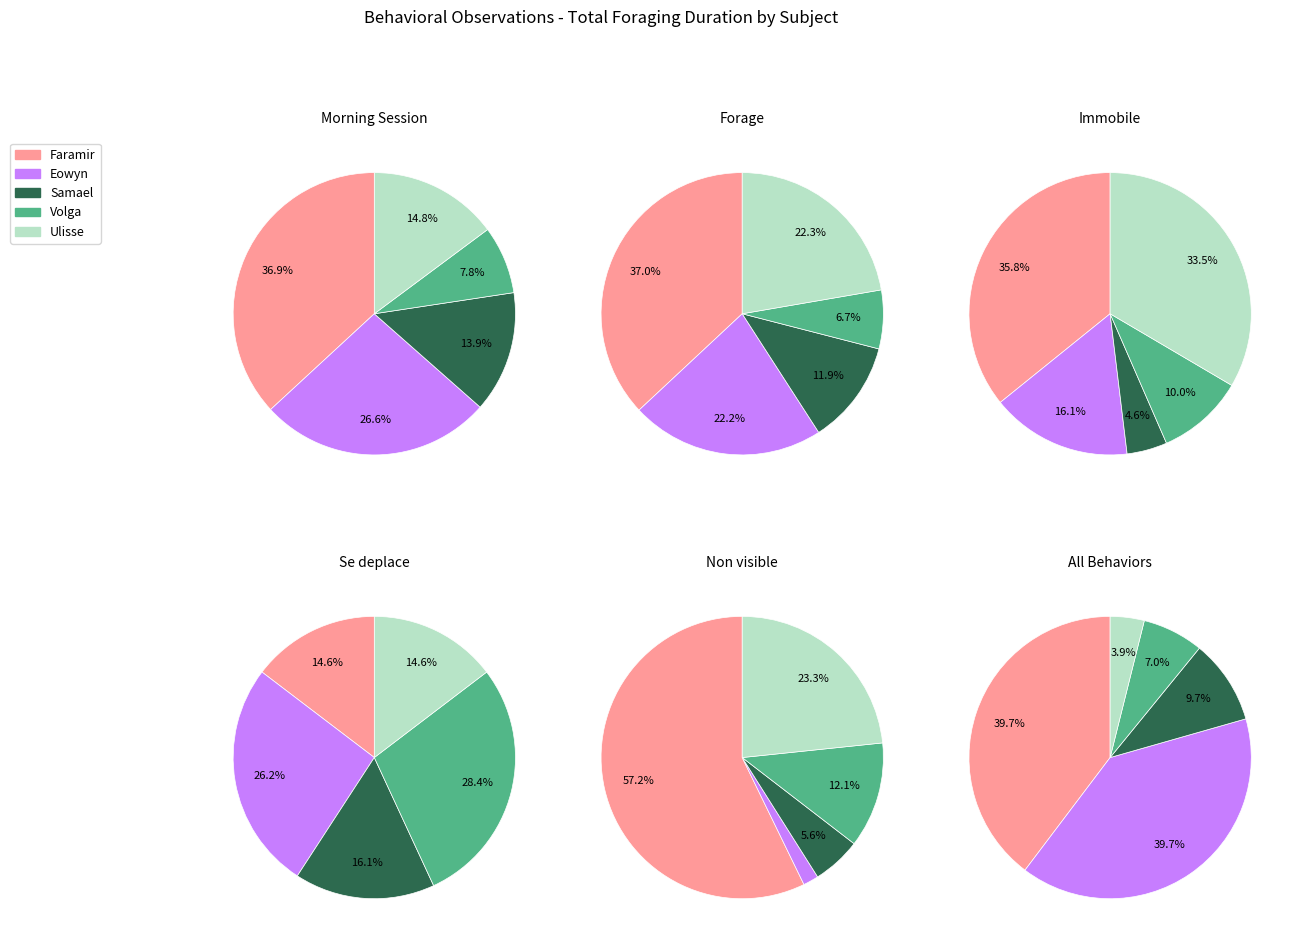

What is the ratio of the value at Volga to the value at Eowyn?

0.3